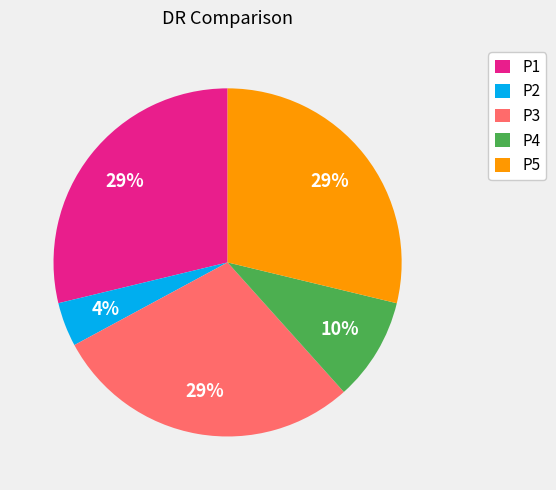

Which category has the smallest portion of the pie?

P2